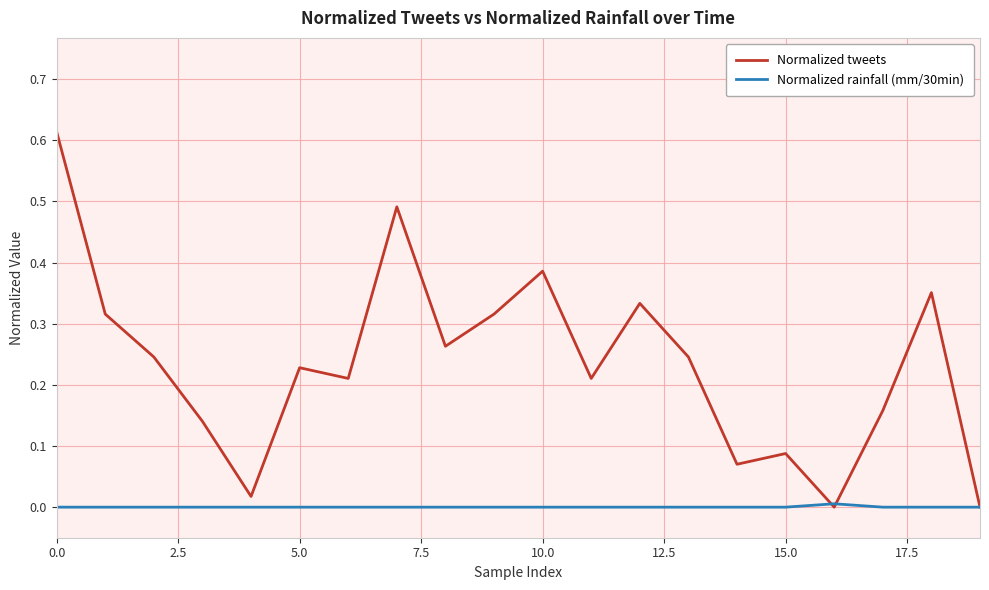

Which series has the widest spread of values?

Normalized tweets